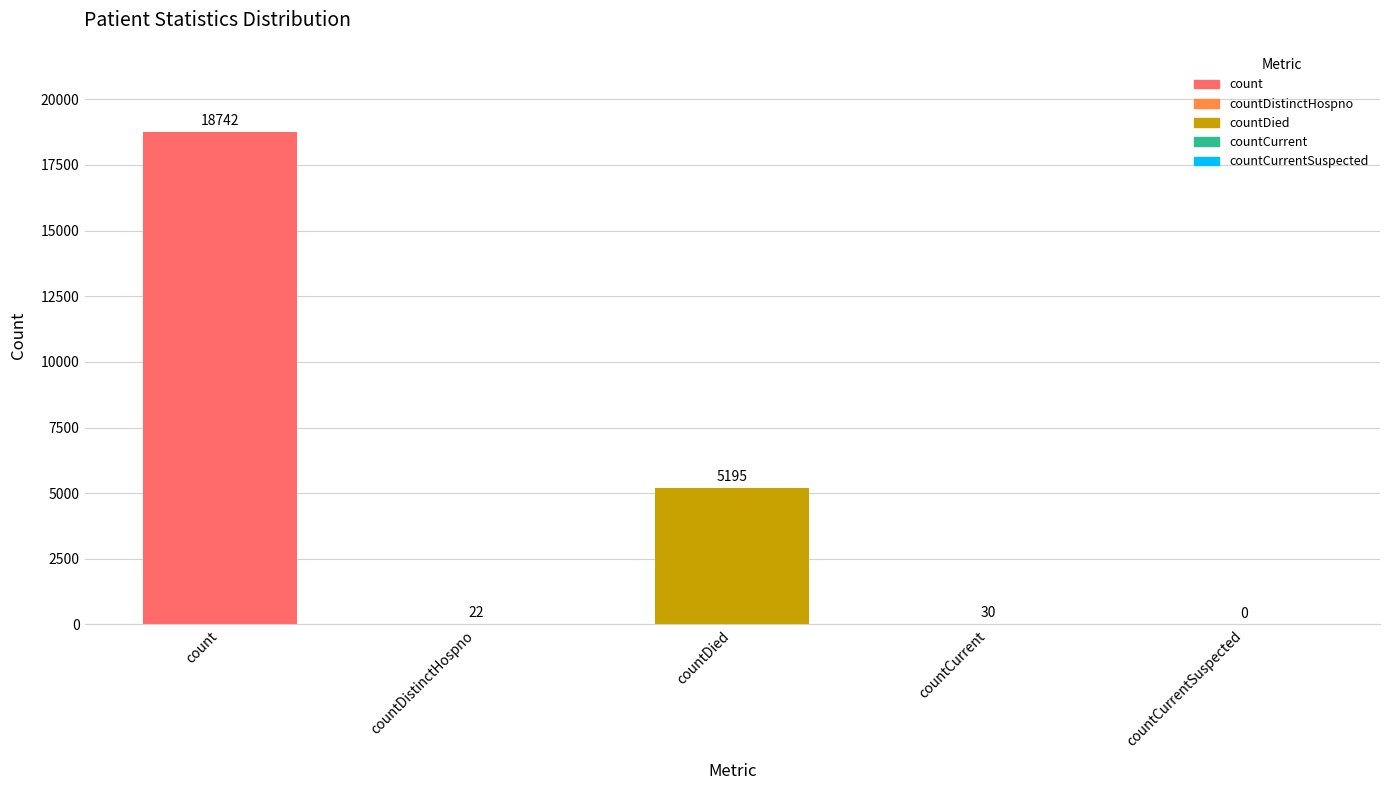

What is the sum of all values?

23989